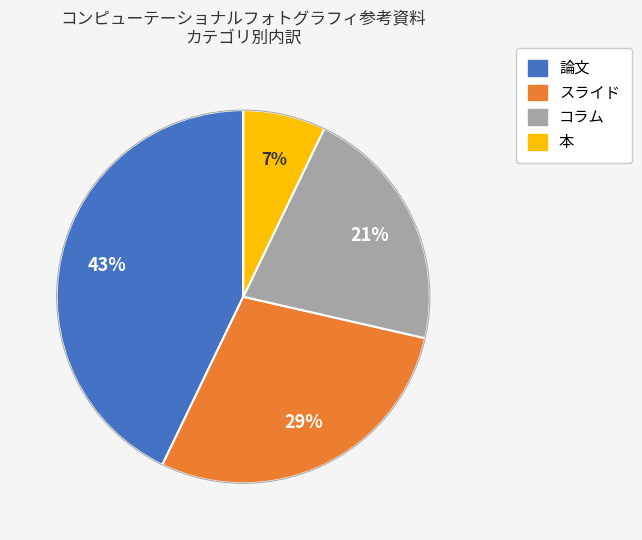

Which category has the smallest portion of the pie?

本